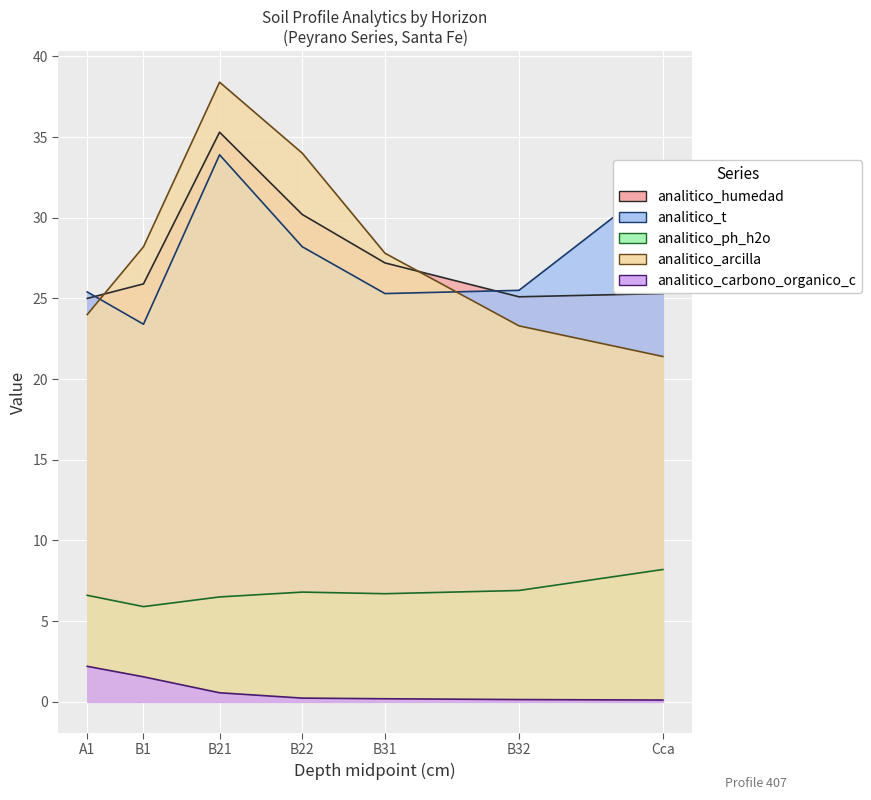

How many lines are shown in the chart?

5